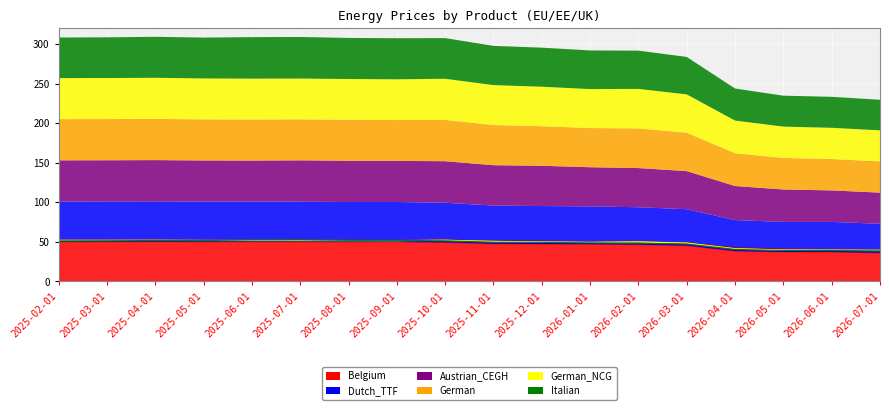

What is the lowest value of the German_NCG series?

39.2